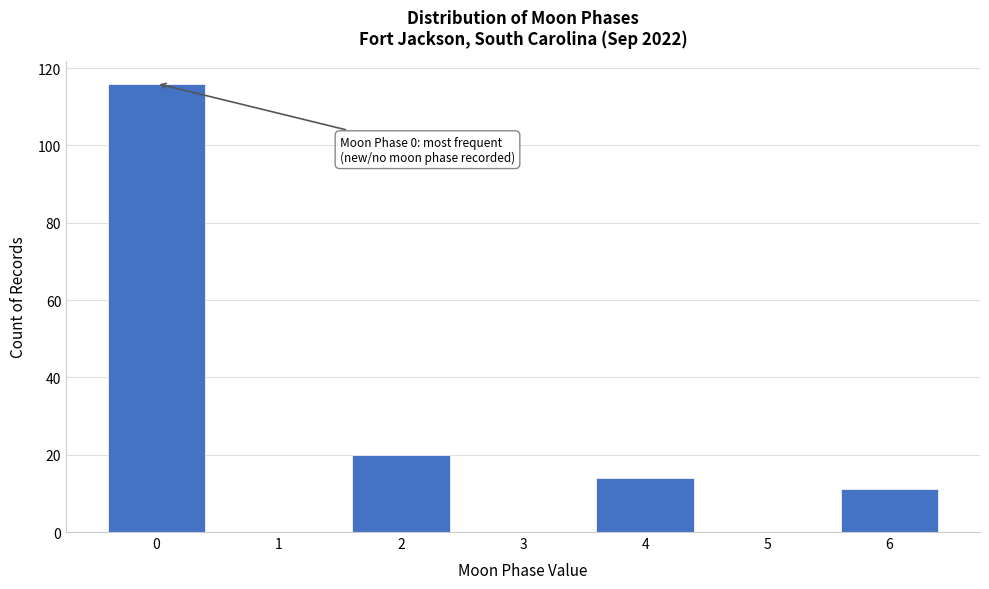

Reading right to left, transcribe all the data shown in this chart.

6=11	5=0	4=14	3=0	2=20	1=0	0=116